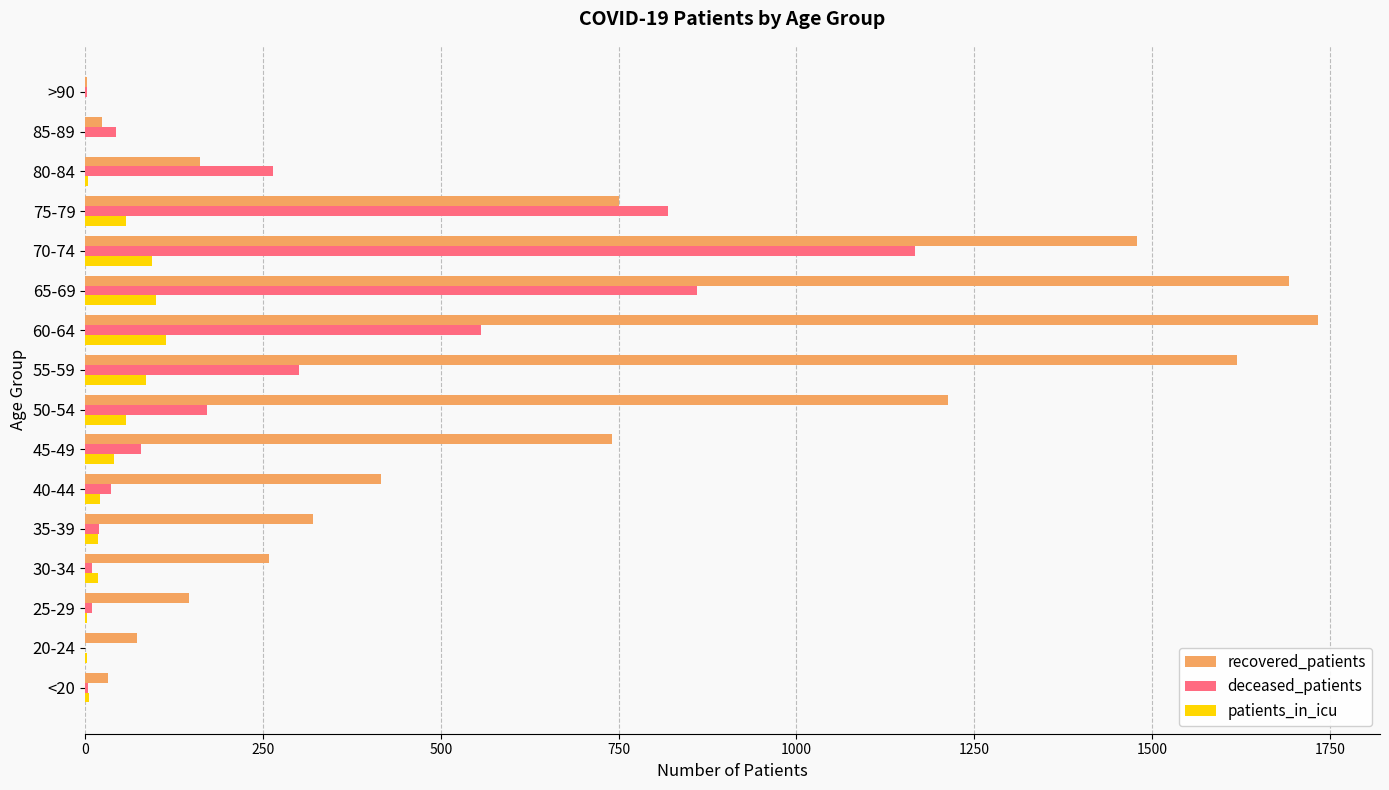

Which category has the highest value across all series?

60-64